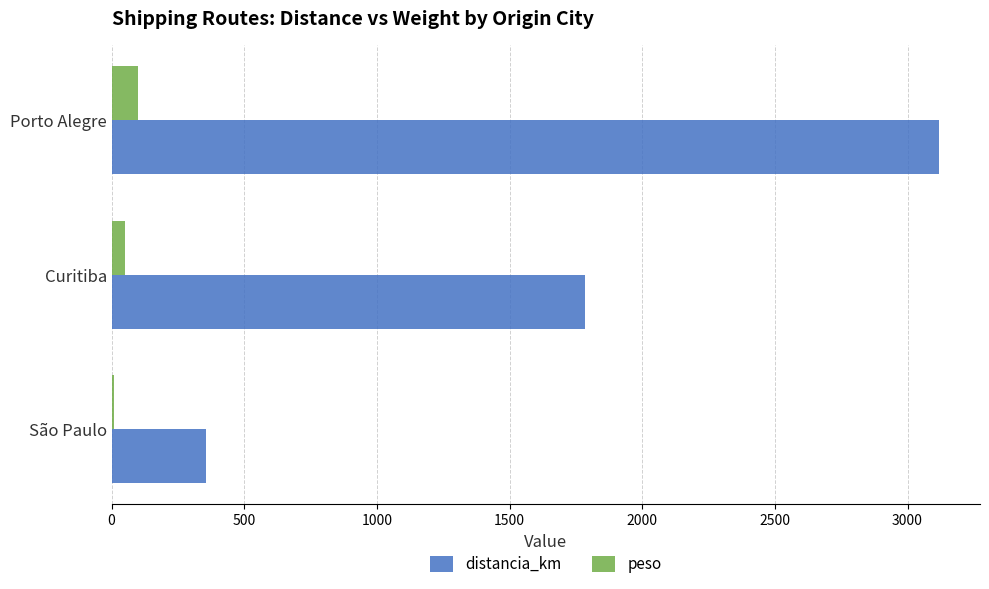

What is the maximum value shown in the chart?

3117.2